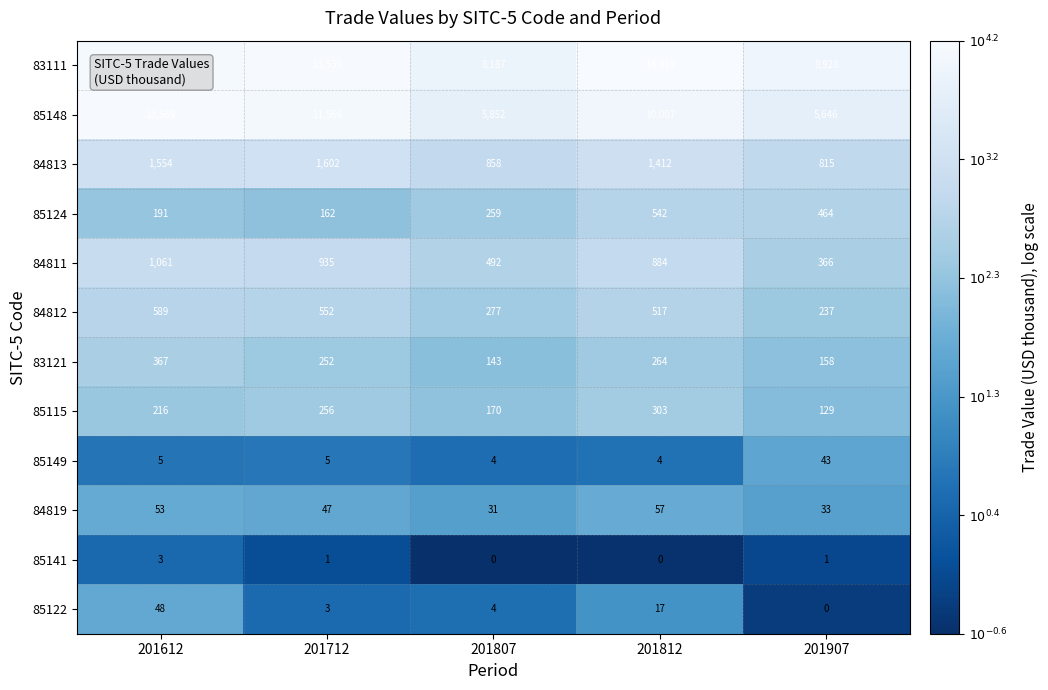

True or false: 83111 has a value of 23573 at 201712.

False